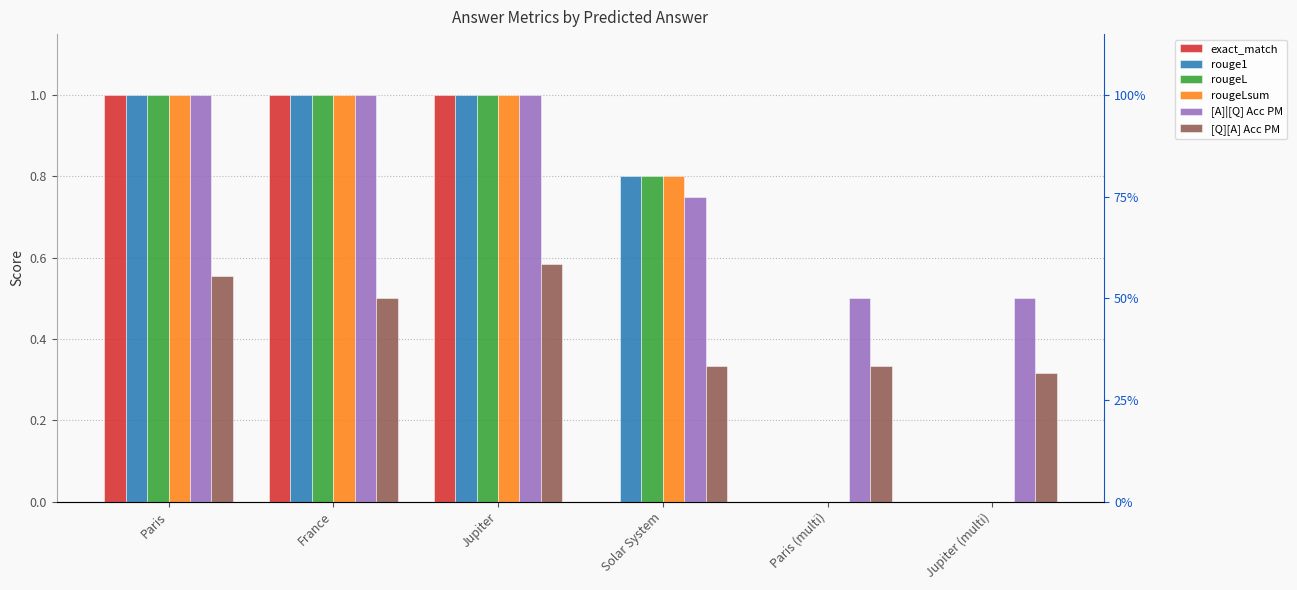

Which series has the largest total across all categories?

[A]|[Q] Acc PM